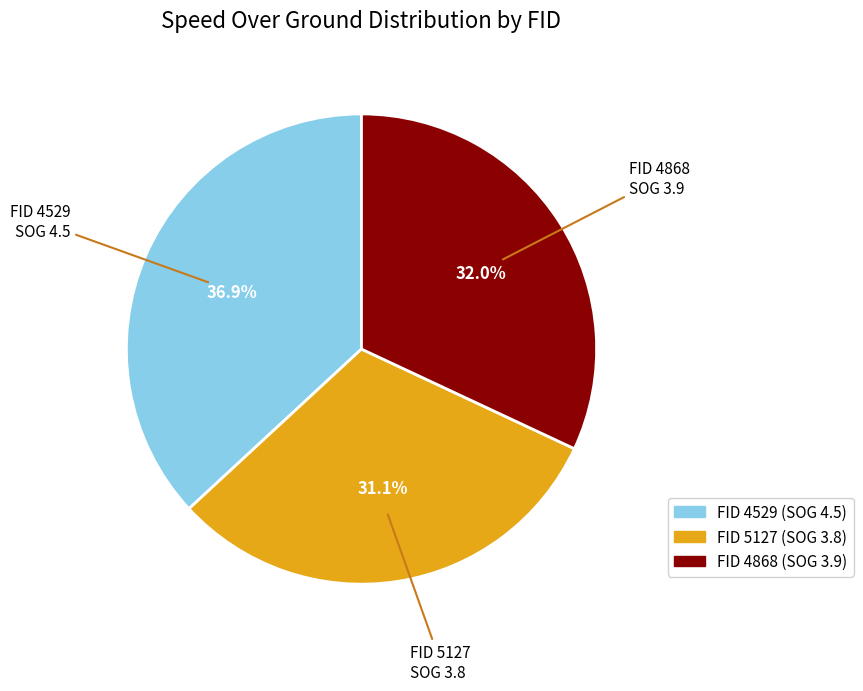

Is there any slice that represents more than half of the pie?

No